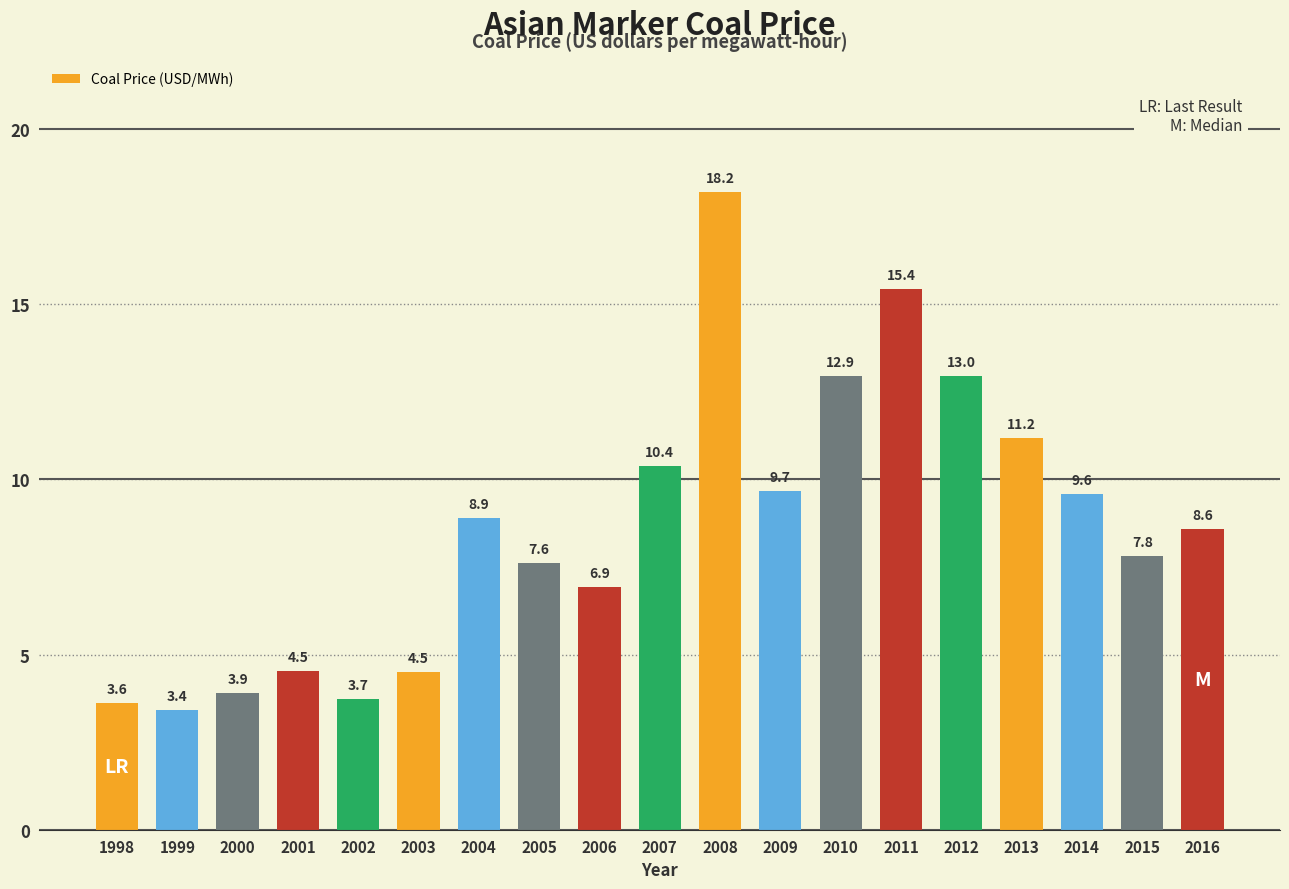

What is the minimum value shown in the chart?

3.4